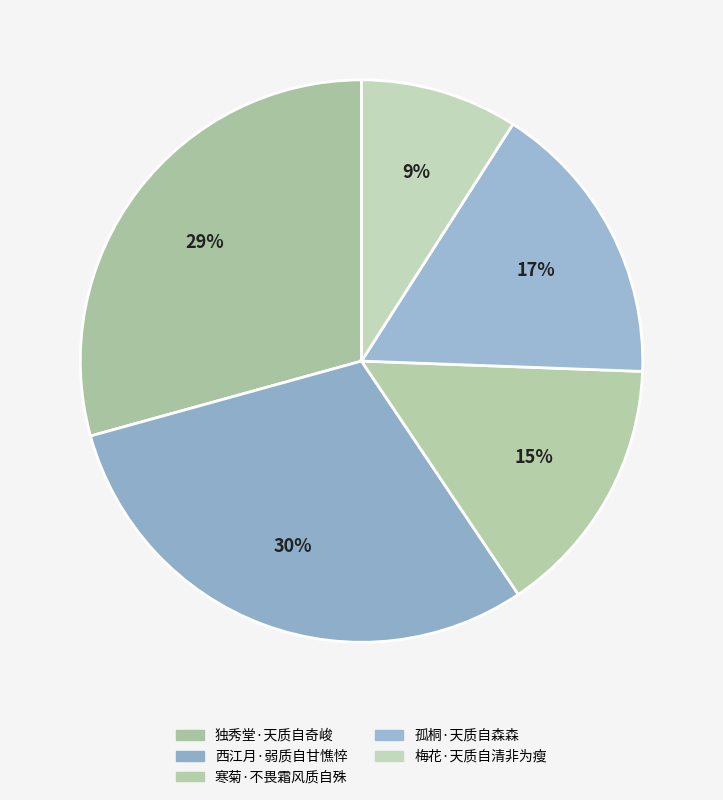

How many segments does this pie chart have?

5